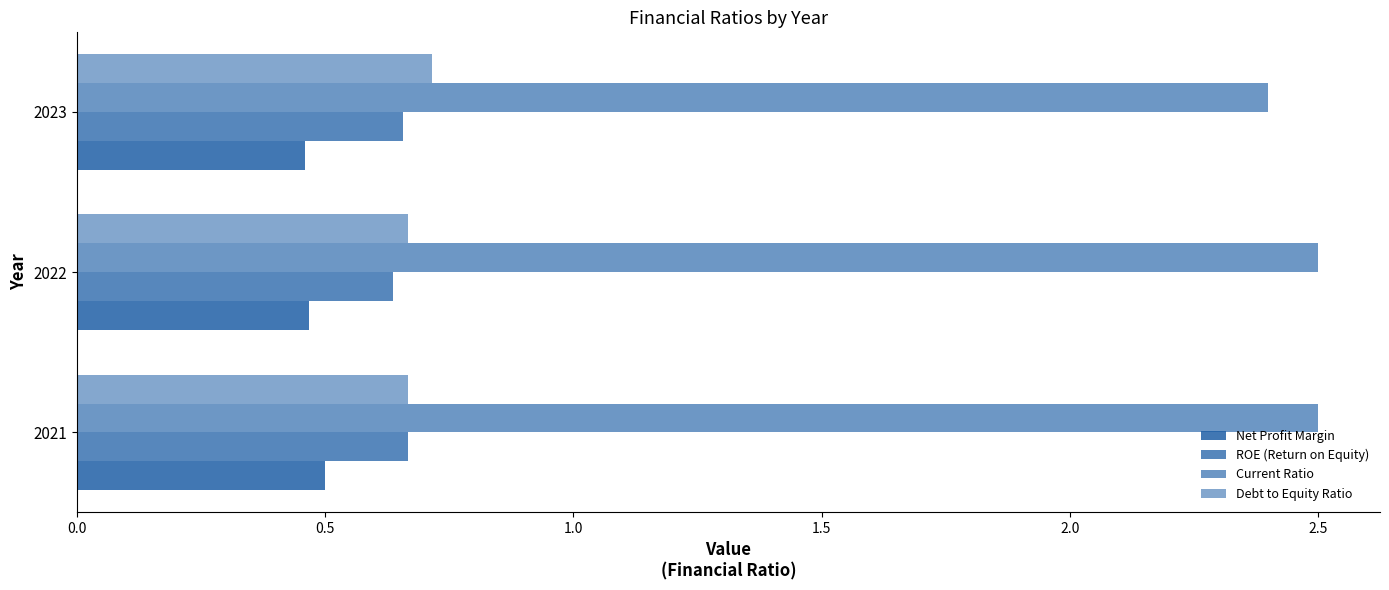

How many categories are shown in the chart?

3